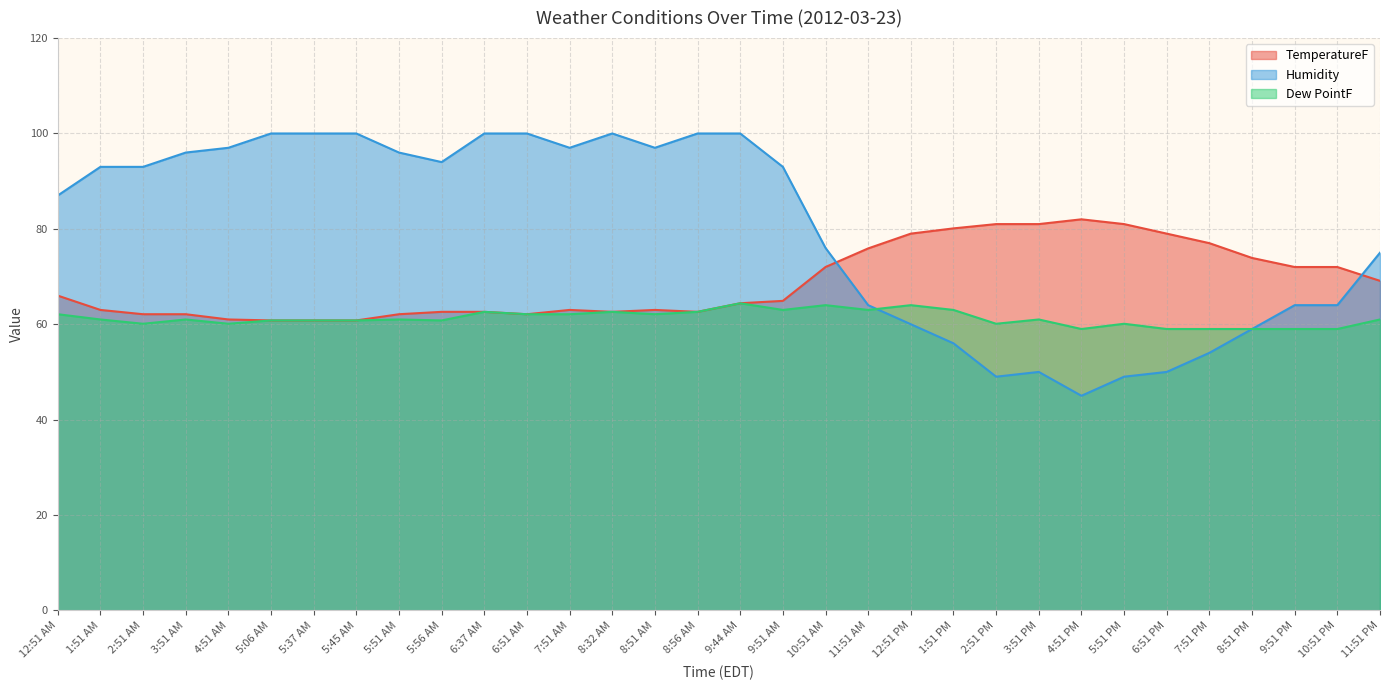

Is it true that Humidity equals 87.5 at 11:51 AM?

False